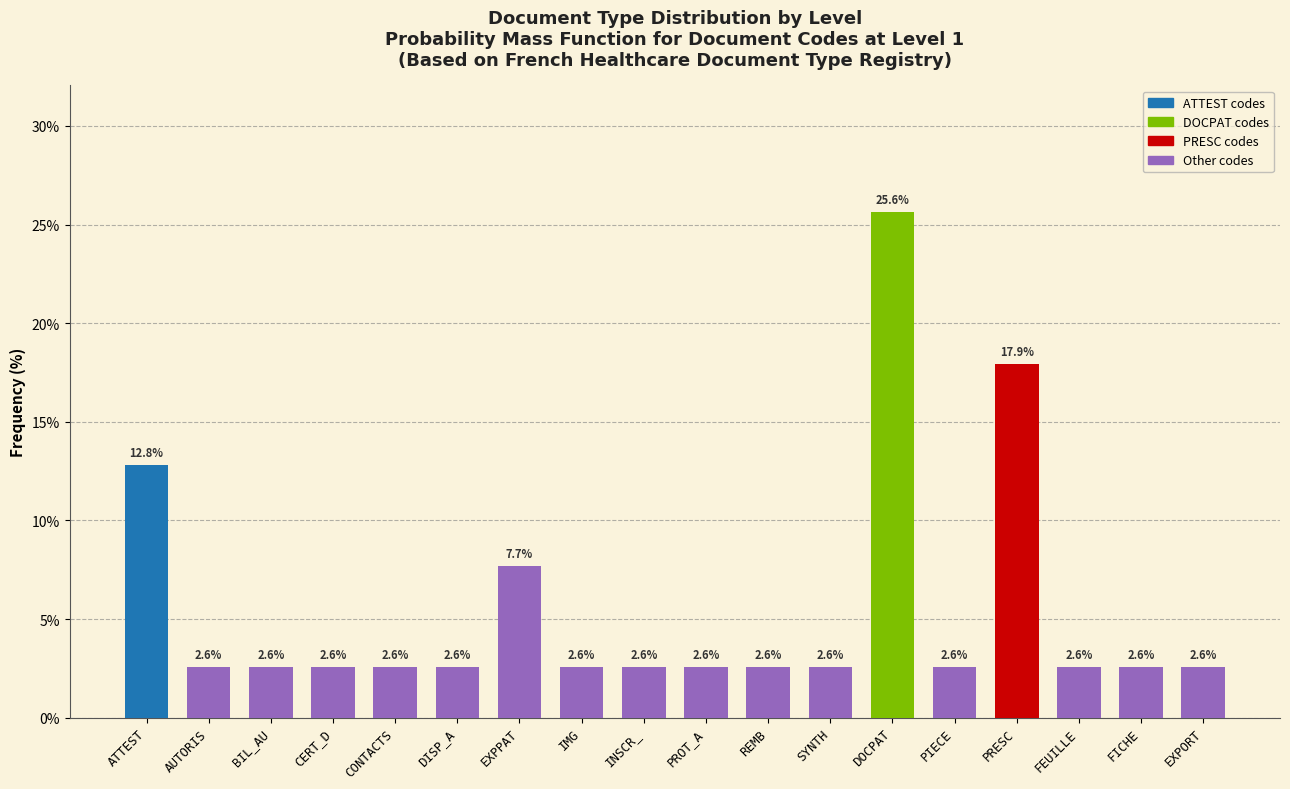

Reading left to right, extract all data points from this chart.

ATTEST=12.8	AUTORIS=2.6	BIL_AU=2.6	CERT_D=2.6	CONTACTS=2.6	DISP_A=2.6	EXPPAT=7.7	IMG=2.6	INSCR_=2.6	PROT_A=2.6	REMB=2.6	SYNTH=2.6	DOCPAT=25.6	PIECE=2.6	PRESC=17.9	FEUILLE=2.6	FICHE=2.6	EXPORT=2.6